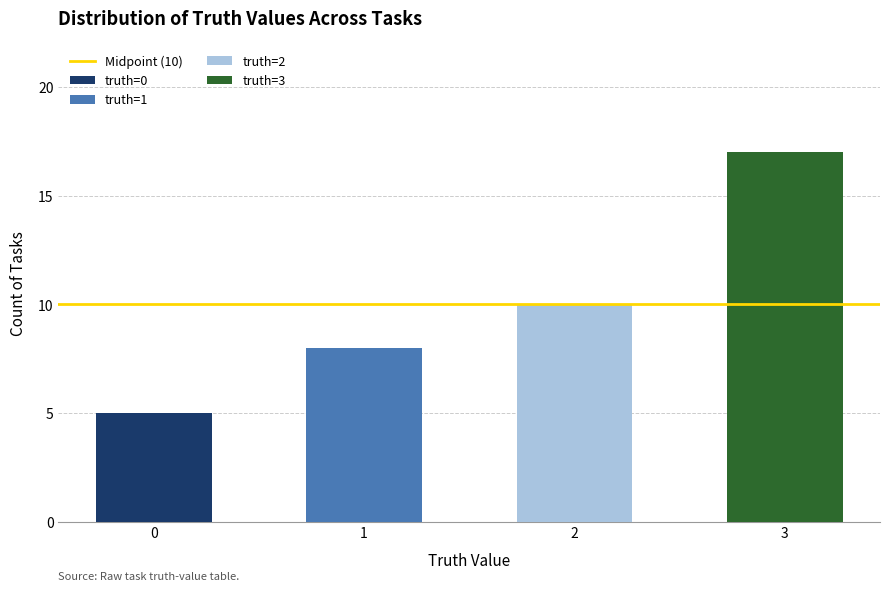

Reading left to right, transcribe the values for truth=0.

0=5	1=0	2=0	3=0